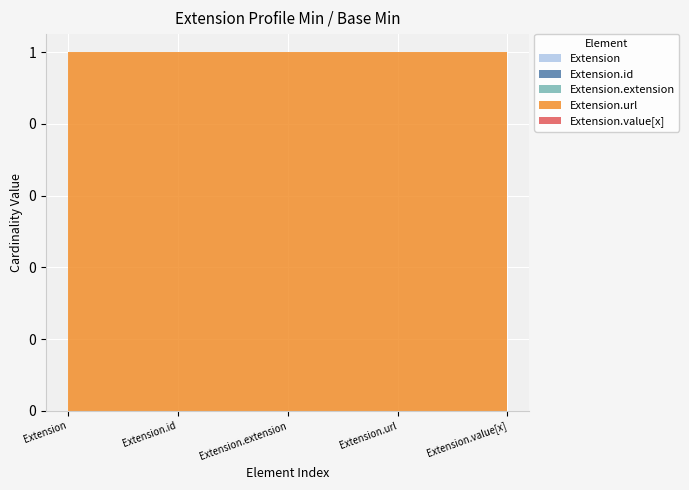

Reading right to left, what are all the values shown in this chart?

Extension: 0	0	0	0	0
Extension.id: 0	0	0	0	0
Extension.extension: 0	0	0	0	0
Extension.url: 1	1	1	1	1
Extension.value[x]: 0	0	0	0	0